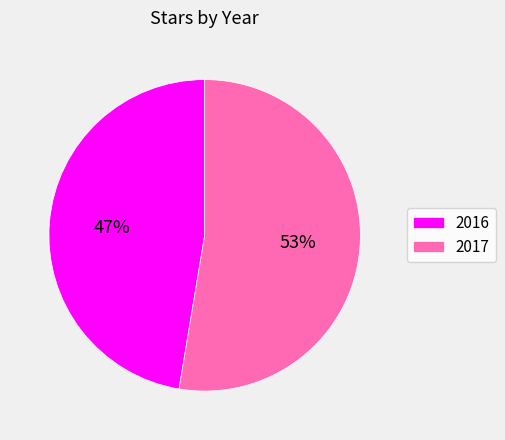

Rank the categories by value from lowest to highest.

2016, 2017